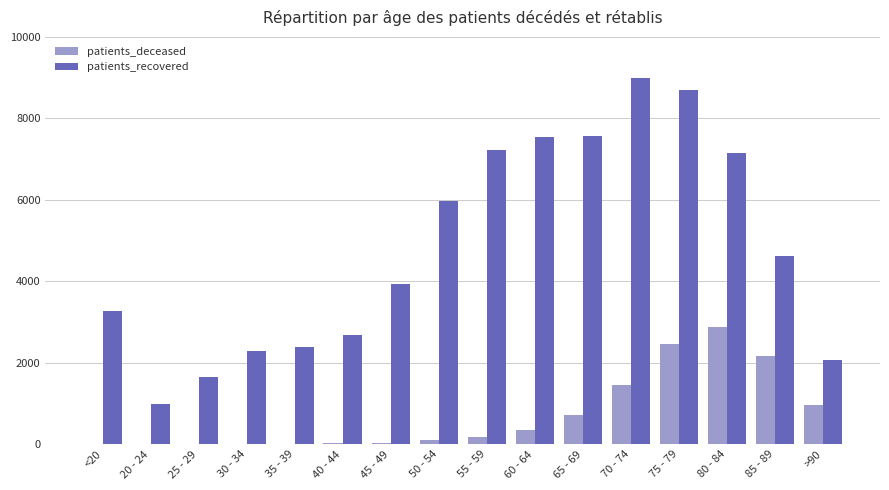

What is the sum of all patients_recovered values?

77013